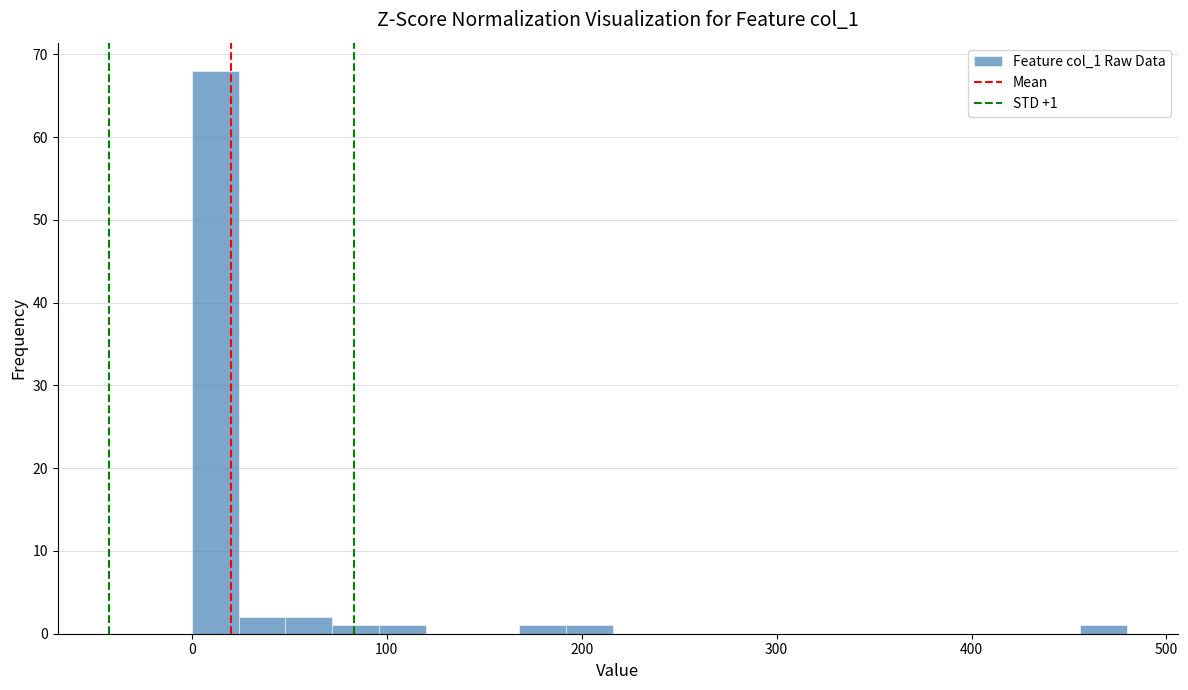

Read against the x-axis, roughly where is the centre of the tallest bar?

10